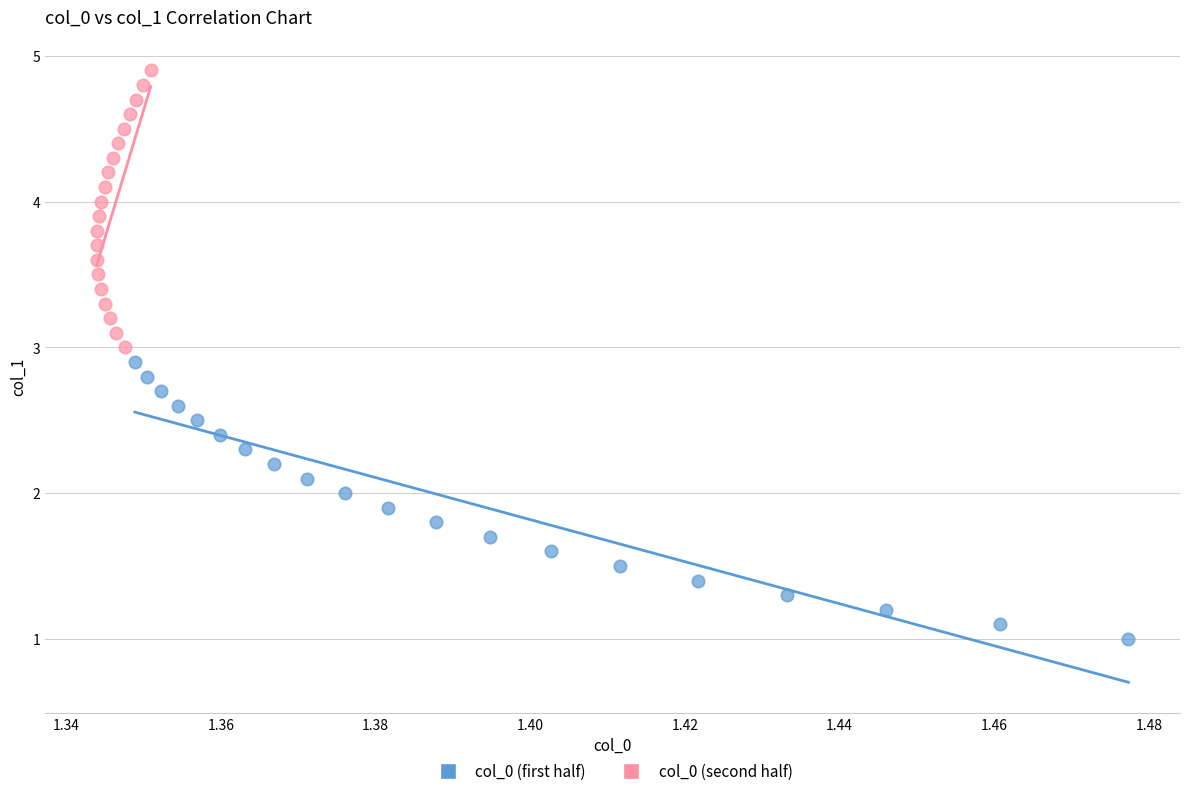

Which series reaches the minimum Y coordinate?

col_0 (first half)